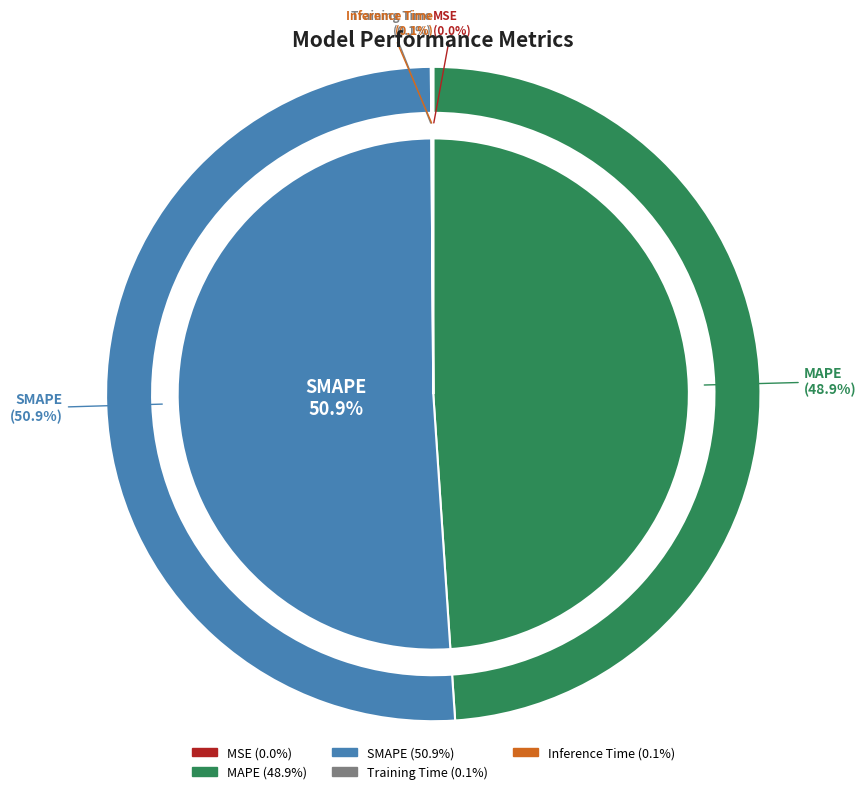

The MSE slice represents 0% of the pie. True or false?

True